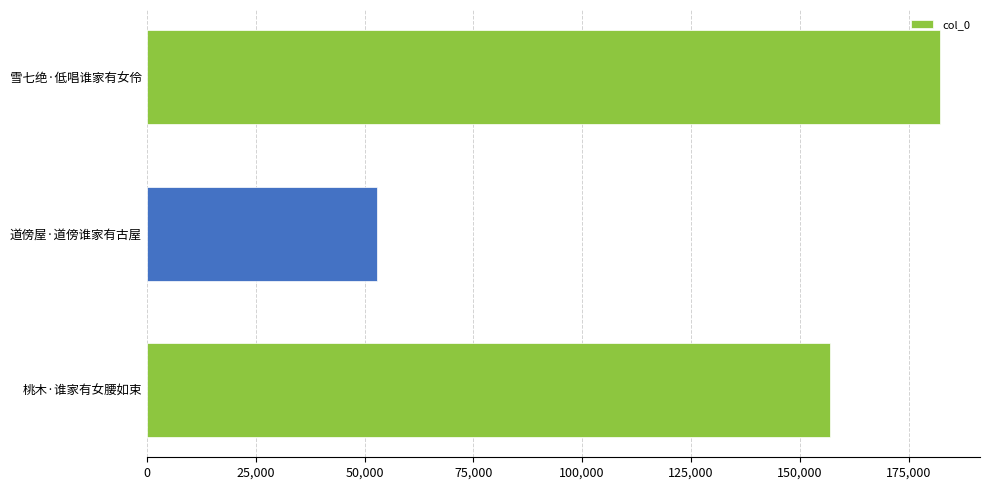

Where is the data nearest to the value 117523?

桃木·谁家有女腰如束